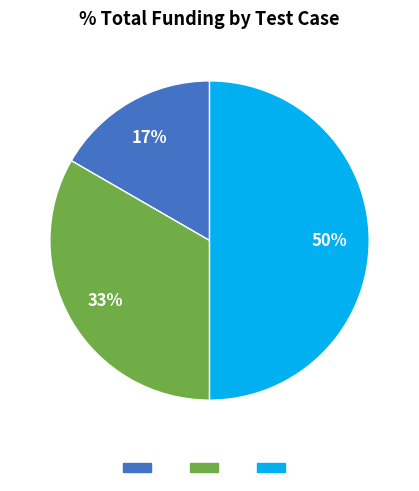

To the nearest percent, what is the average slice percentage?

33%